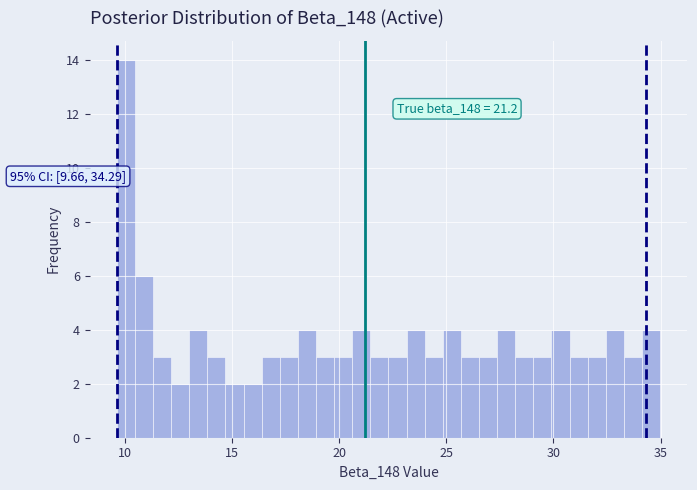

Around what value on the x-axis is the tallest bar? Give the approximate position of its centre, as read against the axis.

10.0